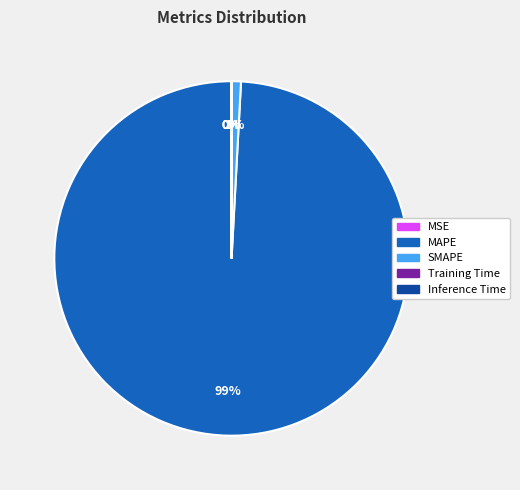

Which slice is the largest?

MAPE